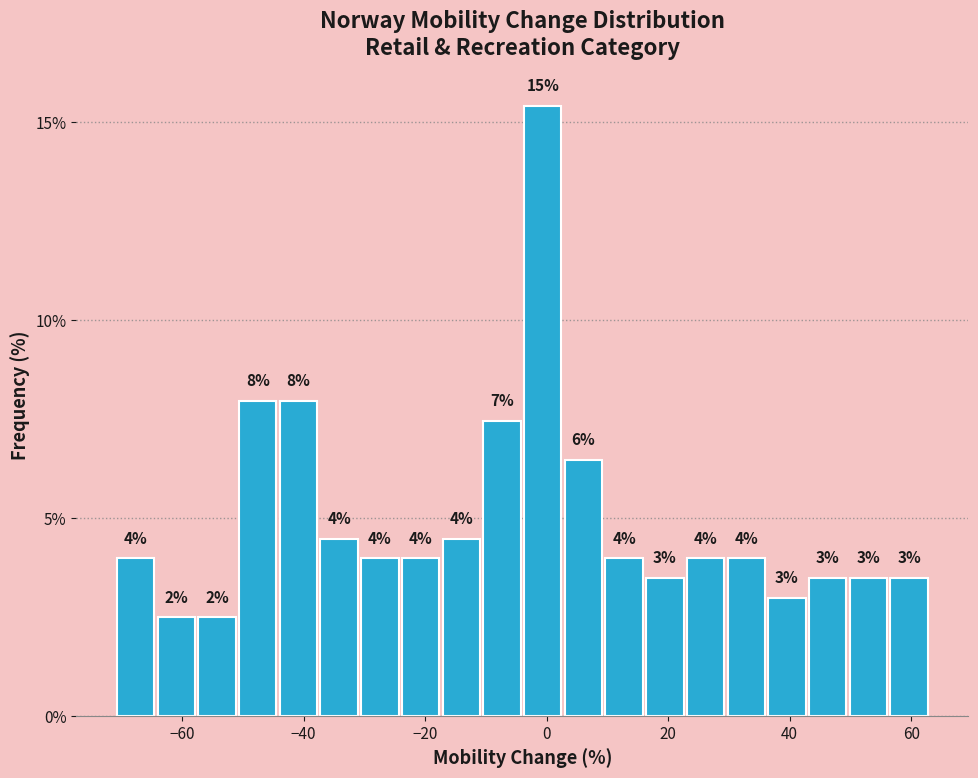

Around what value on the x-axis is the tallest bar? Give the approximate position of its centre, as read against the axis.

0